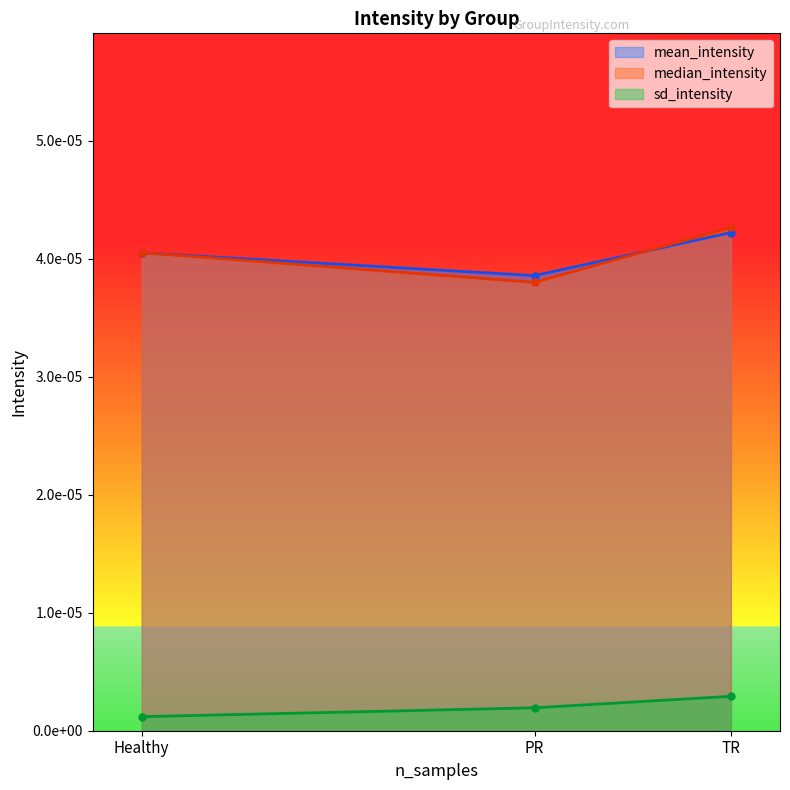

How many lines are shown in the chart?

3